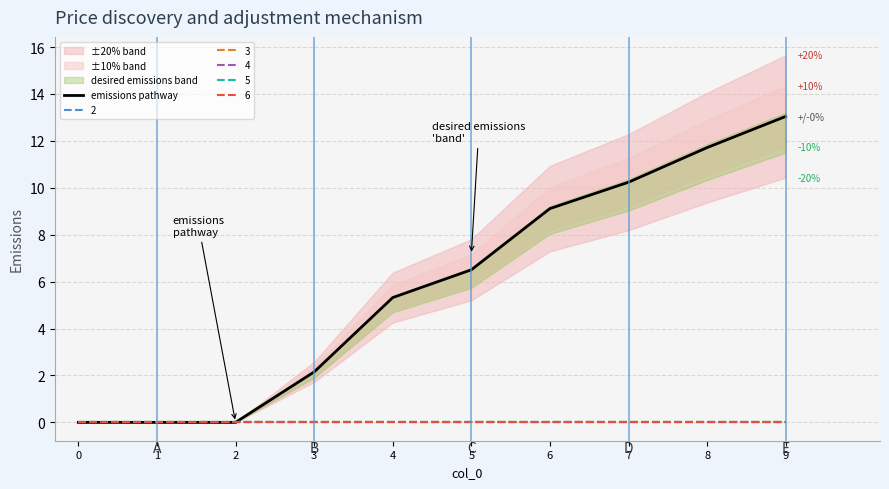

True or false: there are more than 0 points higher than both neighbors.

False